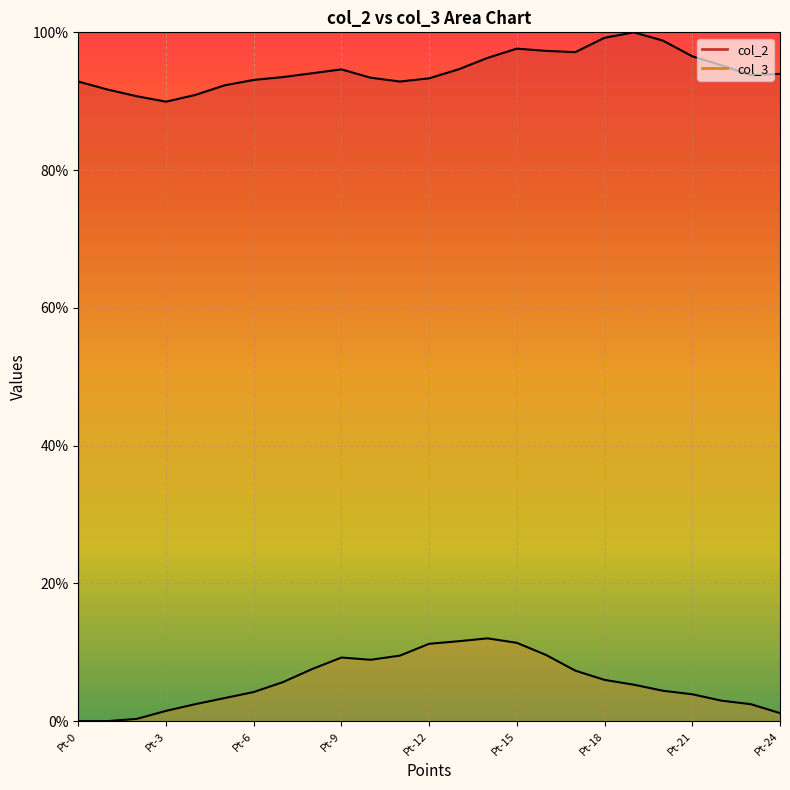

Reading left to right, what are all the values shown in this chart?

col_2: Pt-0=92.9	Pt-1=91.7	Pt-2=90.7	Pt-3=89.9	Pt-4=90.9	Pt-5=92.3	Pt-6=93.1	Pt-7=93.5	Pt-8=94.1	Pt-9=94.6	Pt-10=93.4	Pt-11=92.9	Pt-12=93.3	Pt-13=94.6	Pt-14=96.3	Pt-15=97.6	Pt-16=97.3	Pt-17=97.1	Pt-18=99.2	Pt-19=100.0	Pt-20=98.8	Pt-21=96.5	Pt-22=95.2	Pt-23=93.8	Pt-24=94.0
col_3: Pt-0=0.0	Pt-1=0.0	Pt-2=0.3	Pt-3=1.5	Pt-4=2.5	Pt-5=3.3	Pt-6=4.2	Pt-7=5.7	Pt-8=7.6	Pt-9=9.2	Pt-10=8.9	Pt-11=9.5	Pt-12=11.2	Pt-13=11.6	Pt-14=12.0	Pt-15=11.4	Pt-16=9.6	Pt-17=7.3	Pt-18=6.0	Pt-19=5.3	Pt-20=4.4	Pt-21=3.9	Pt-22=3.0	Pt-23=2.5	Pt-24=1.2